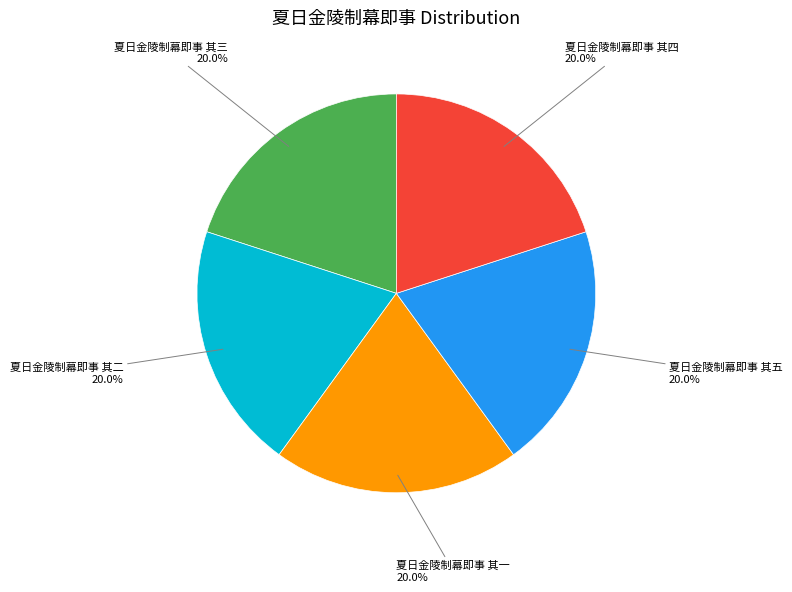

Is there any slice that represents more than half of the pie?

No